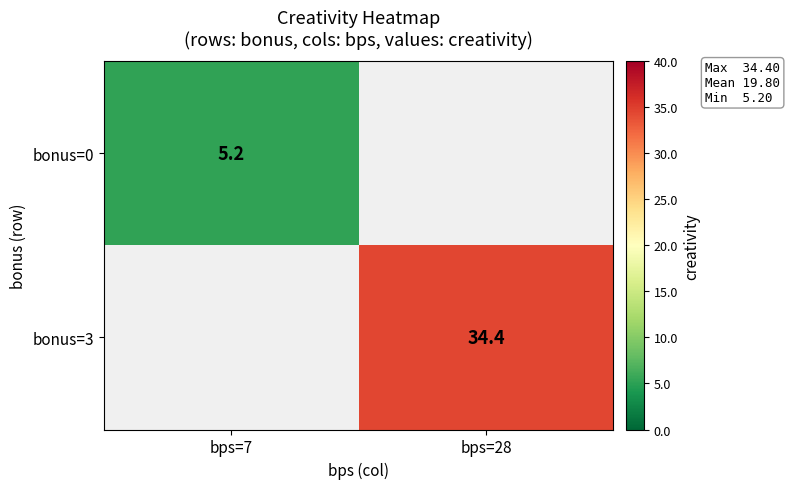

What is the greatest value displayed?

34.4